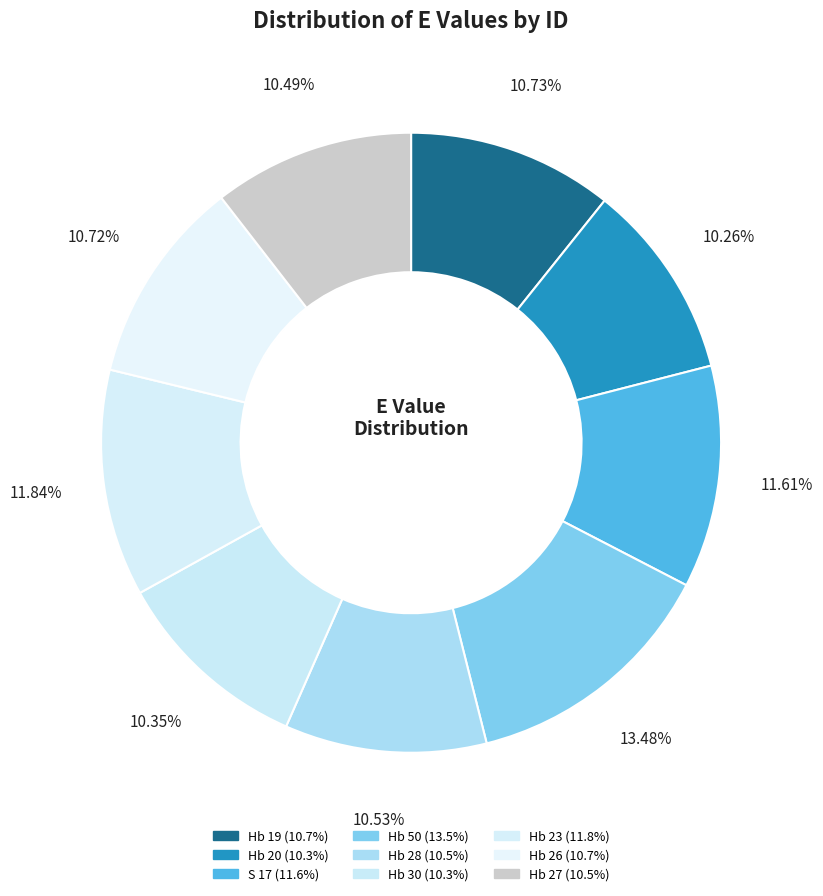

How many segments does this pie chart have?

9